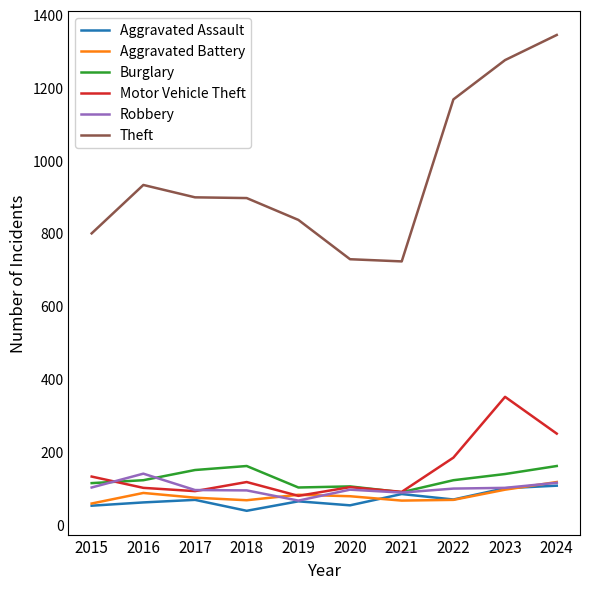

What is the greatest value displayed?

1345